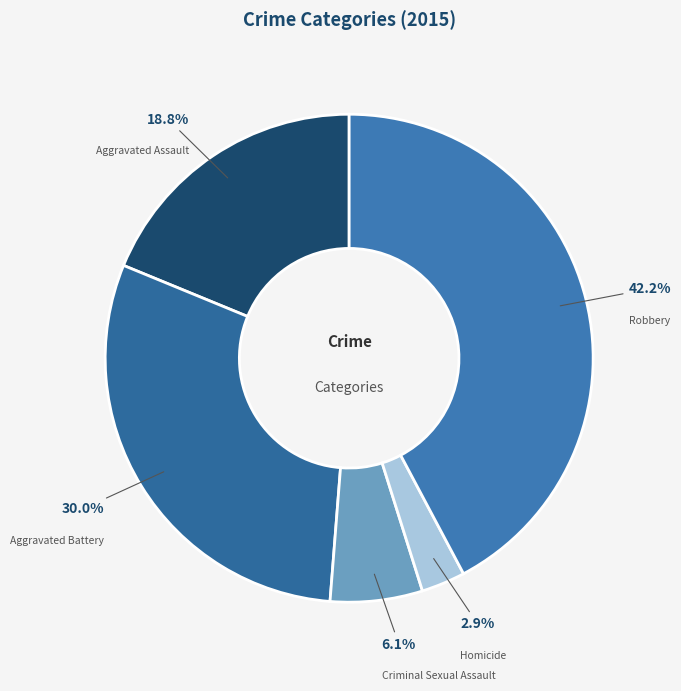

Does Criminal Sexual Assault represent more than half of the total?

No